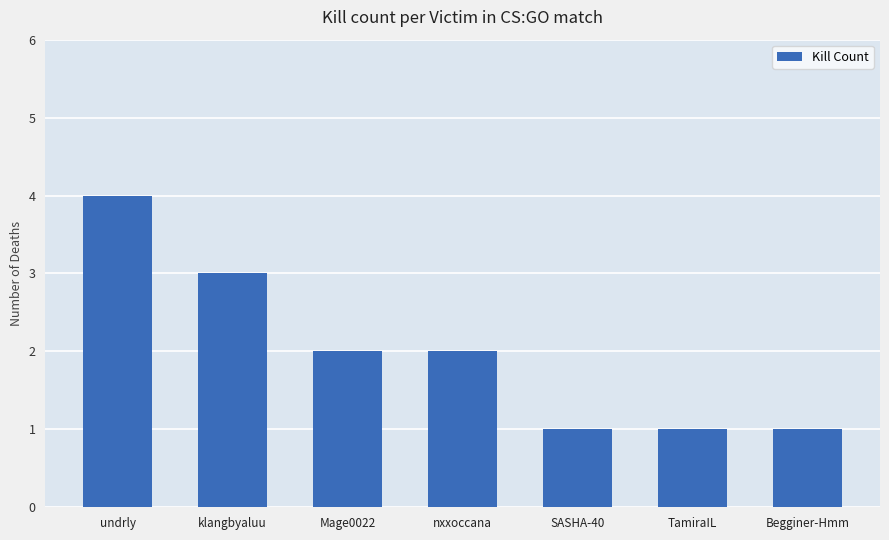

What is the difference between the values at Begginer-Hmm and nxxoccana?

1